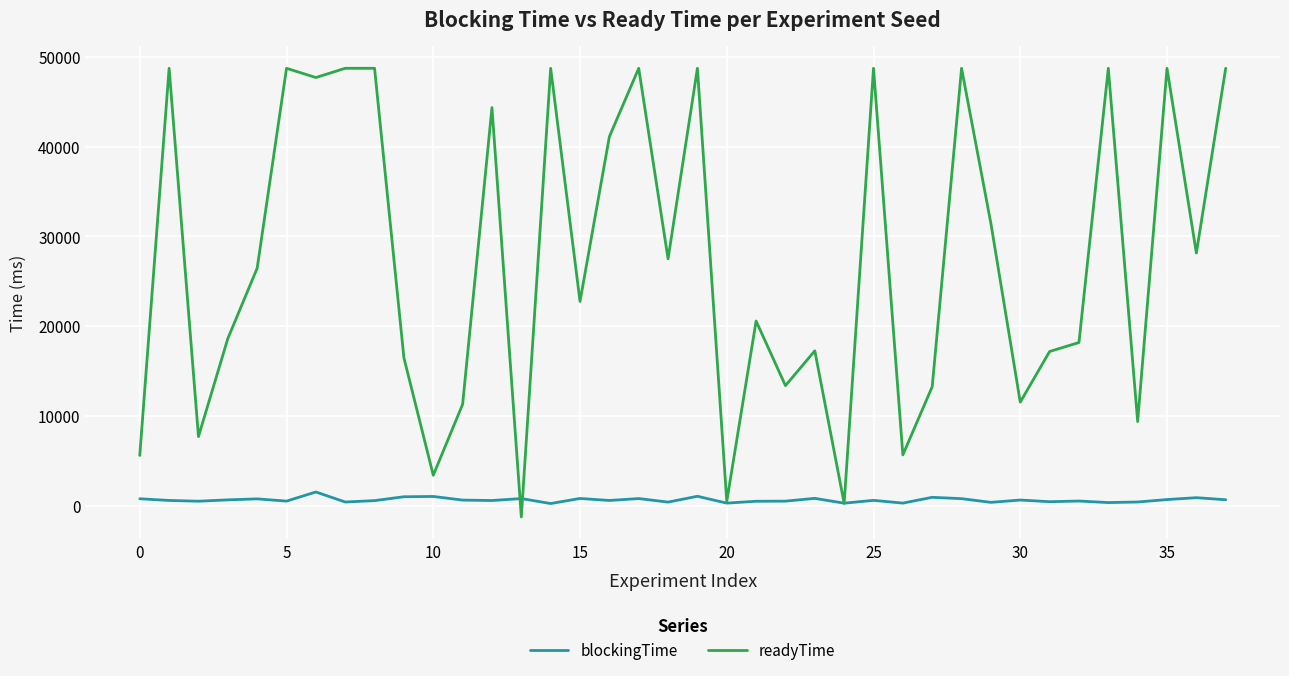

What is the minimum value shown in the chart?

-1260.0